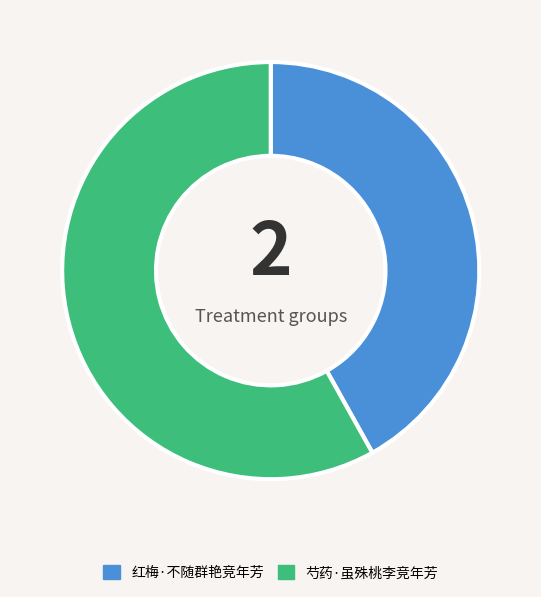

What is the largest slice in the pie chart?

芍药·虽殊桃李竞年芳